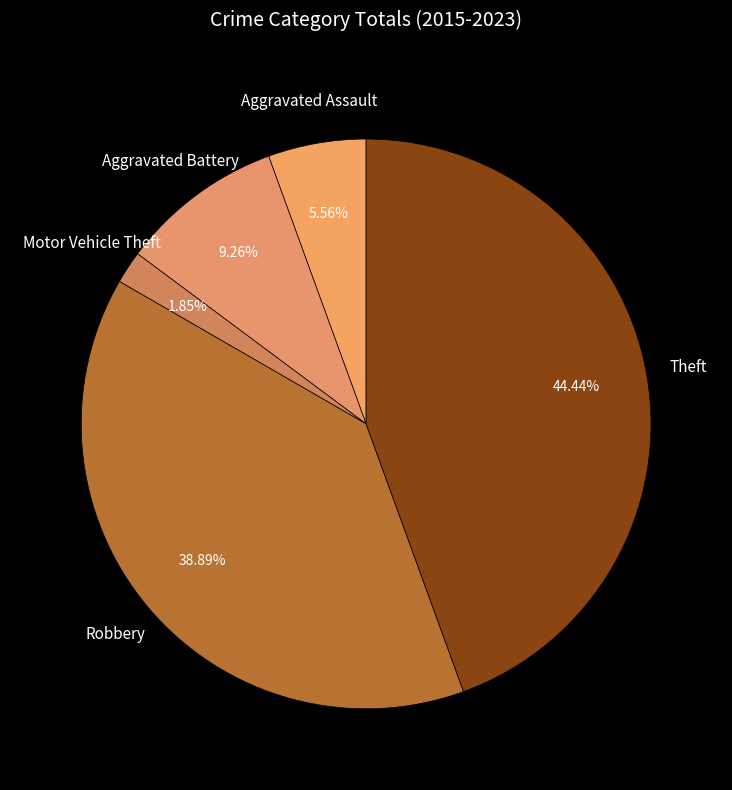

Which has a higher value, Robbery or Theft?

Theft